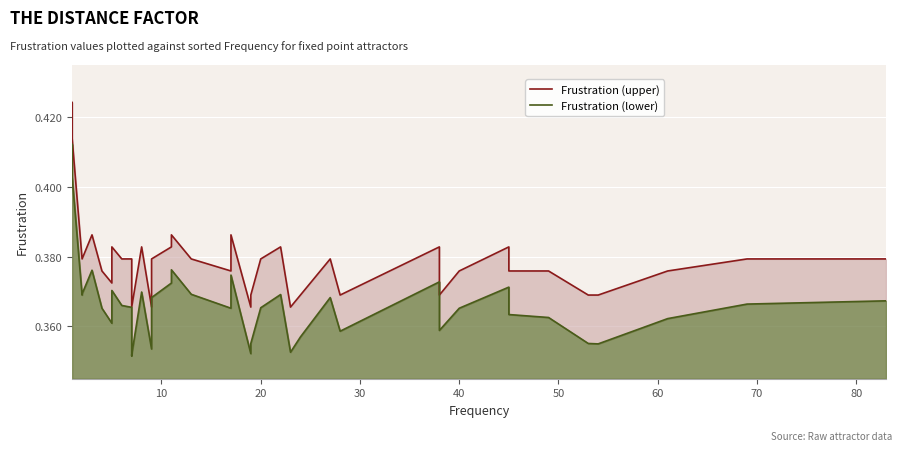

Reading left to right, list all the values displayed in this chart.

Frustration (upper): 0.4	0.4	0.4	0.4	0.4	0.4	0.4	0.4	0.4	0.4	0.4	0.4	0.4	0.4	0.4	0.4	0.4	0.4	0.4	0.4	0.4	0.4	0.4	0.4	0.4	0.4	0.4	0.4	0.4	0.4	0.4	0.4	0.4	0.4	0.4	0.4	0.4	0.4	0.4	0.4
Frustration (lower): 0.4	0.4	0.4	0.4	0.4	0.4	0.4	0.4	0.4	0.4	0.4	0.4	0.4	0.4	0.4	0.4	0.4	0.4	0.4	0.4	0.4	0.4	0.4	0.4	0.4	0.4	0.4	0.4	0.4	0.4	0.4	0.4	0.4	0.4	0.4	0.4	0.4	0.4	0.4	0.4